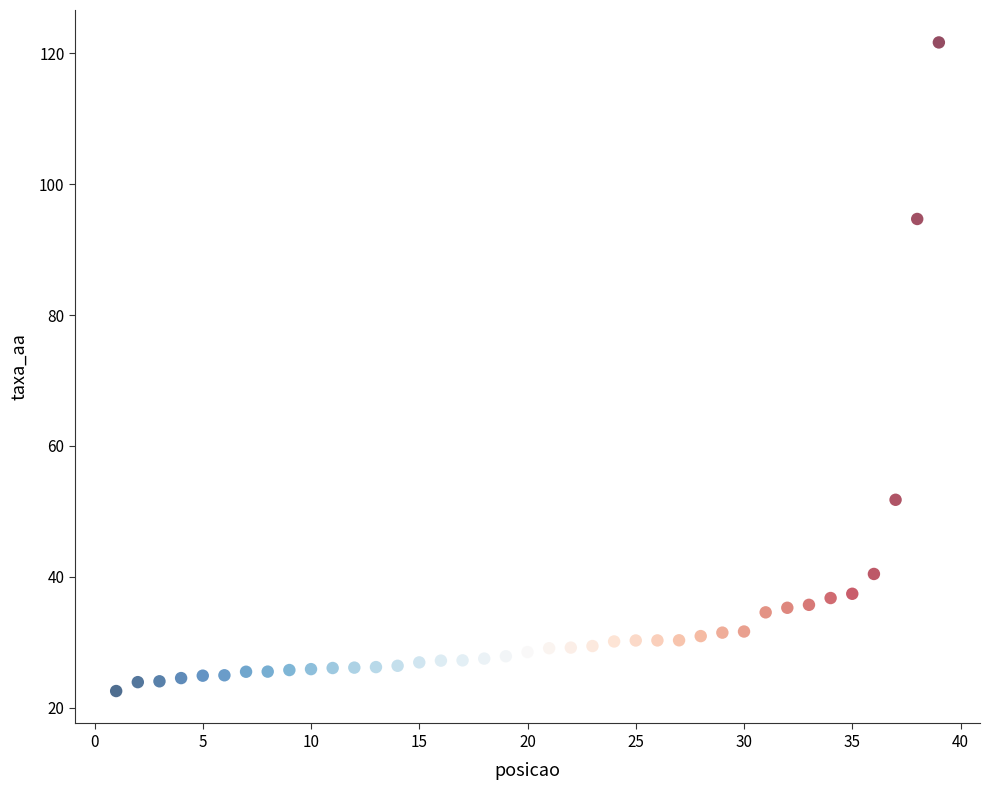

What Y value in the scatter plot is closest to 72?

51.8